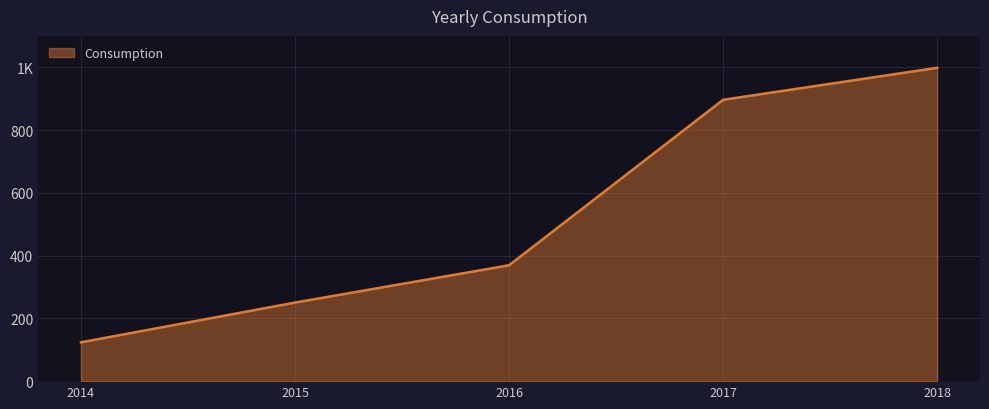

Reading left to right, transcribe all the data shown in this chart.

123.7	250.3	369.2	896.4	998.4